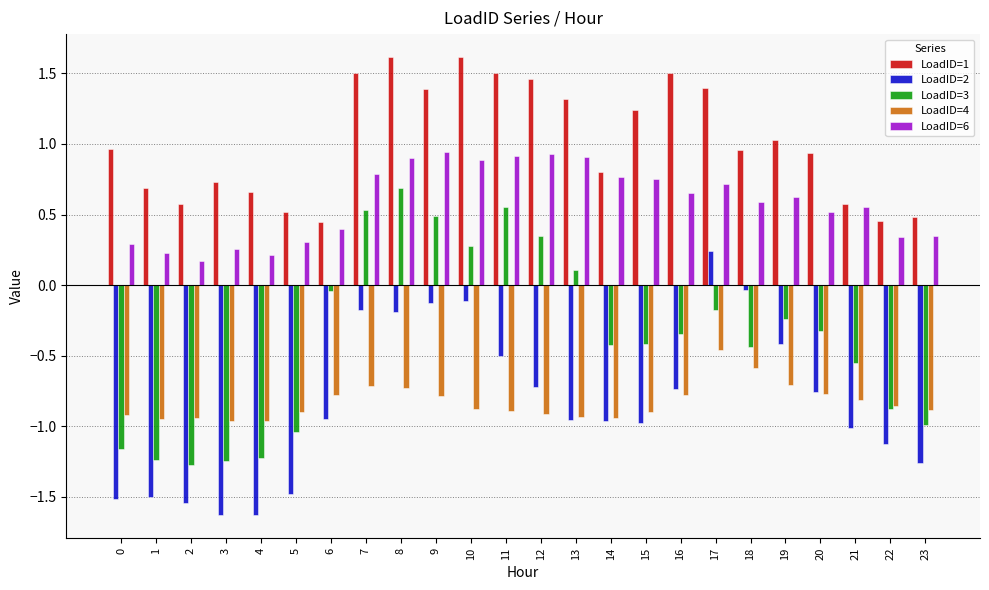

How many values in the LoadID=2 series exceed 0?

1